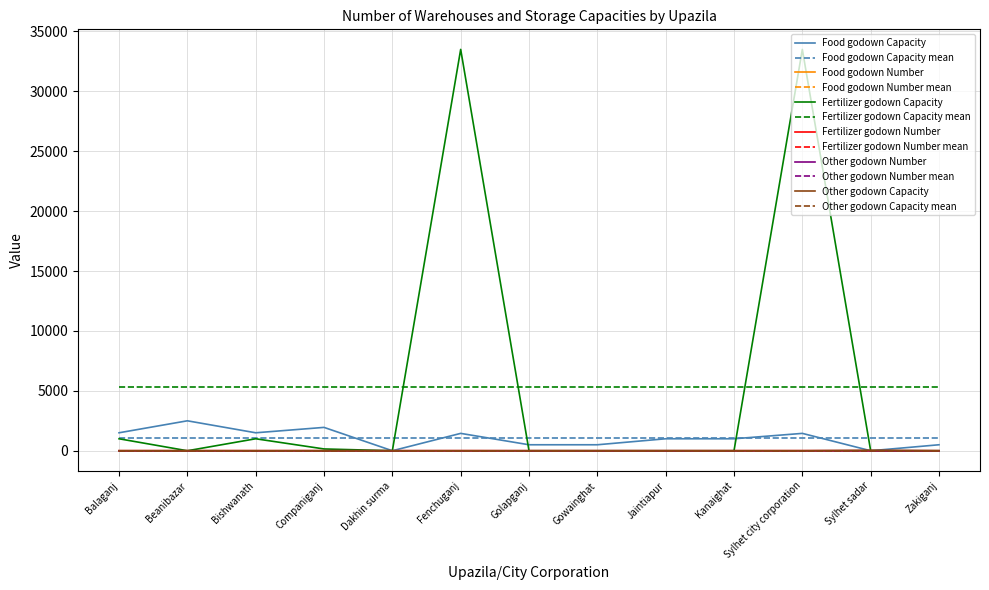

Is it true that Other godown Capacity equals 0.0 at Golapganj?

True